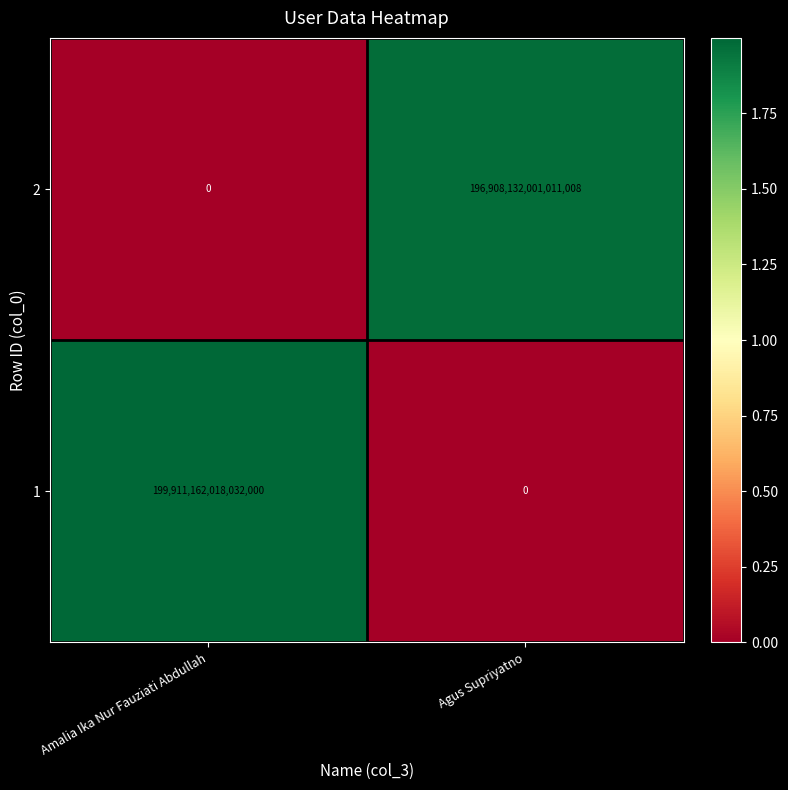

True or false: 1 has a value of 95558822572817344 at Agus Supriyatno.

False